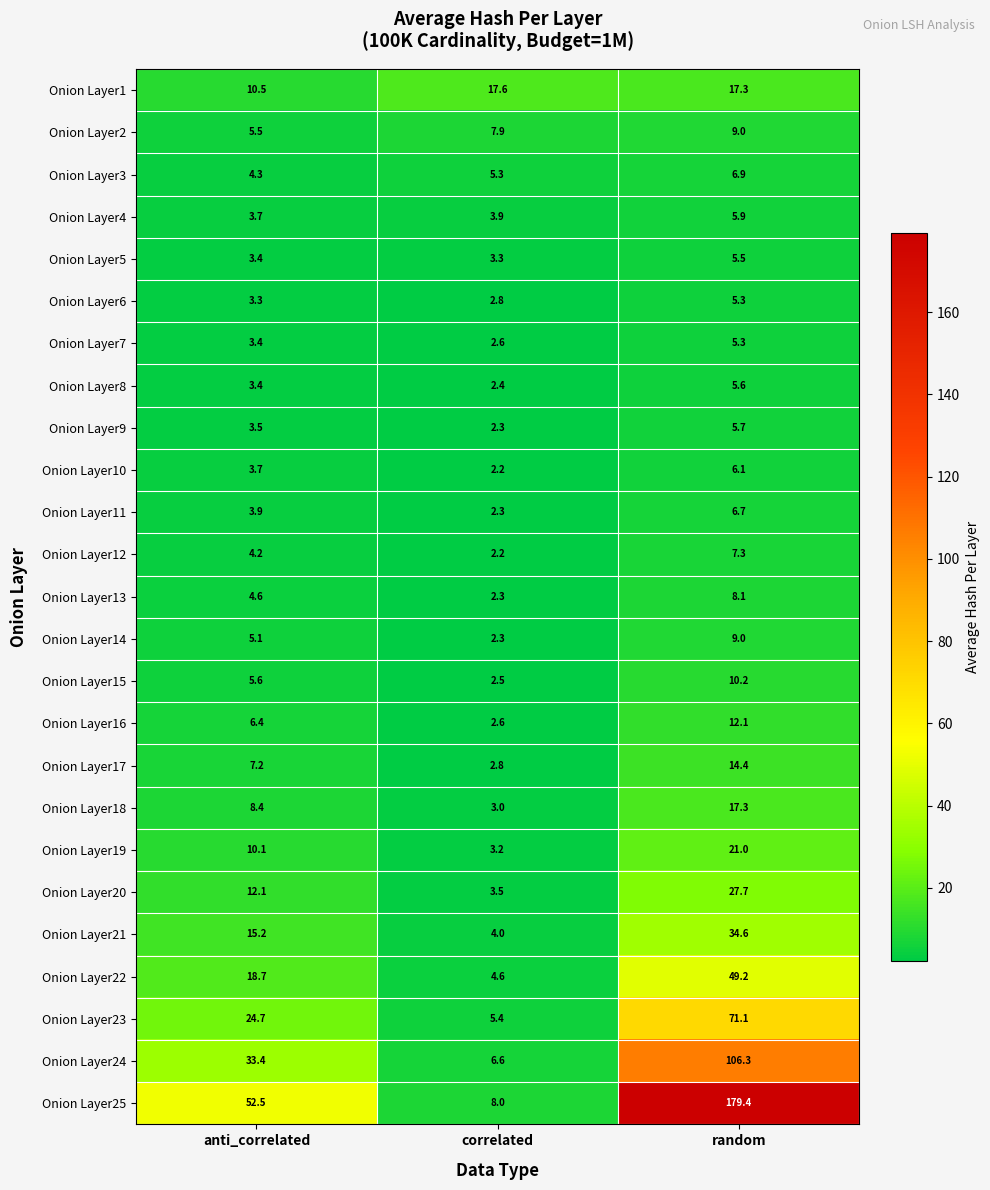

What is the average value of the Onion Layer11 series?

4.3